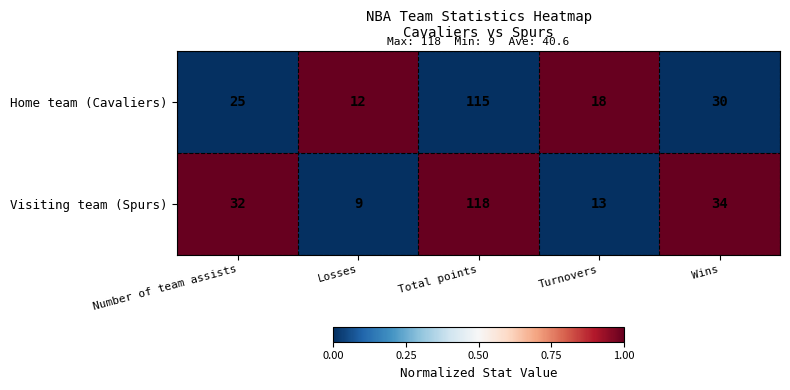

True or false: Home team (Cavaliers) has a value of 25 at Number of team assists.

True